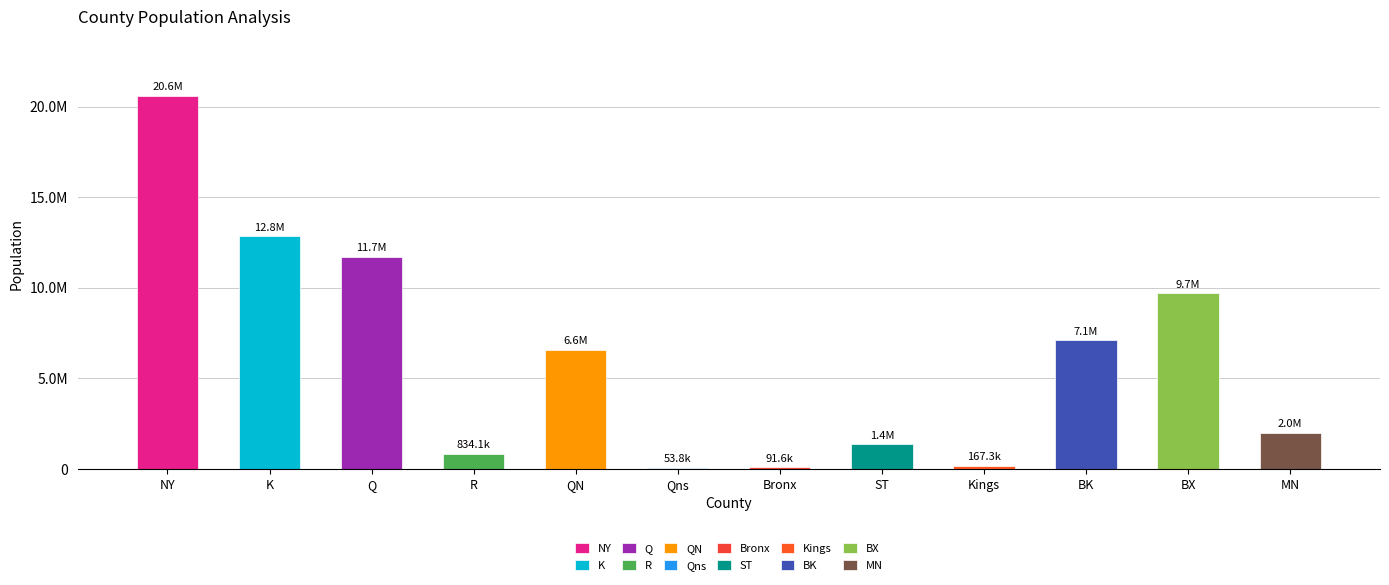

The chart shows a value of 257669 at Kings. True or false?

False